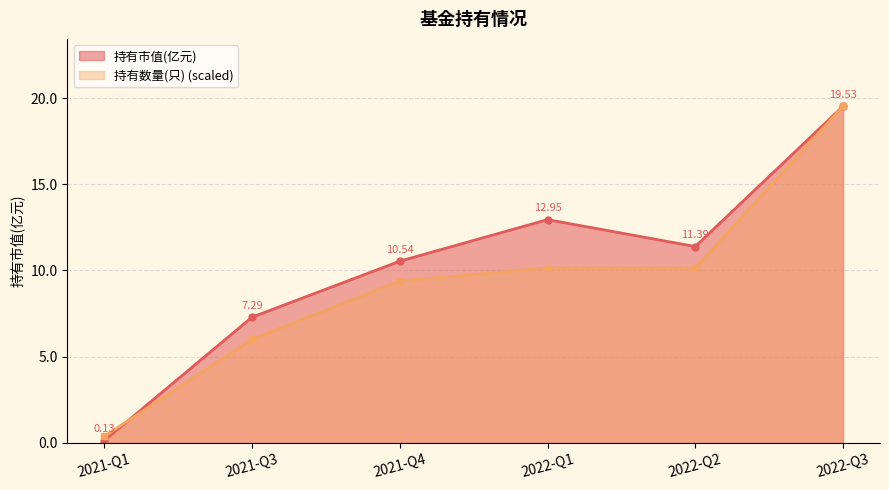

True or false: 持有数量(只) and 持有市值(亿元) intersect in this chart.

True